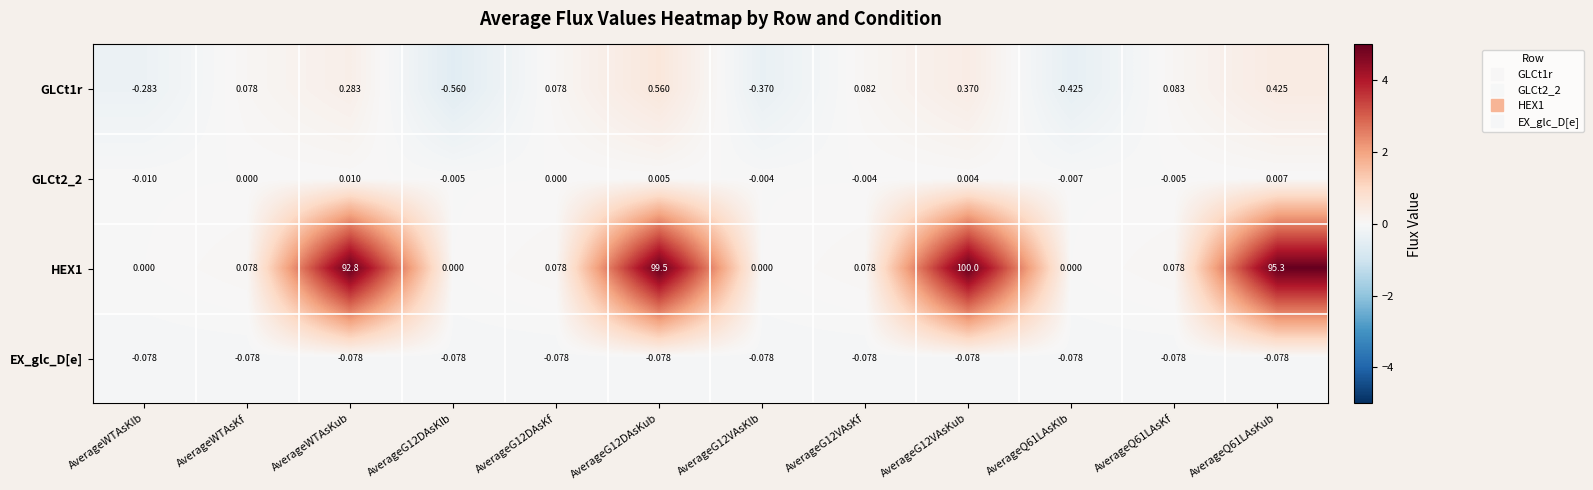

At which label does GLCt2_2 reach its peak?

AverageWTAsKub